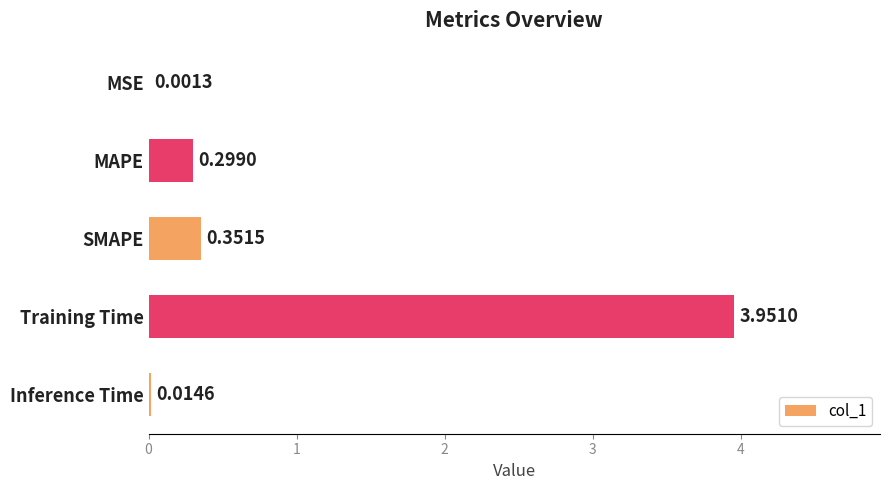

What is the change in value from MAPE to Inference Time?

-0.3